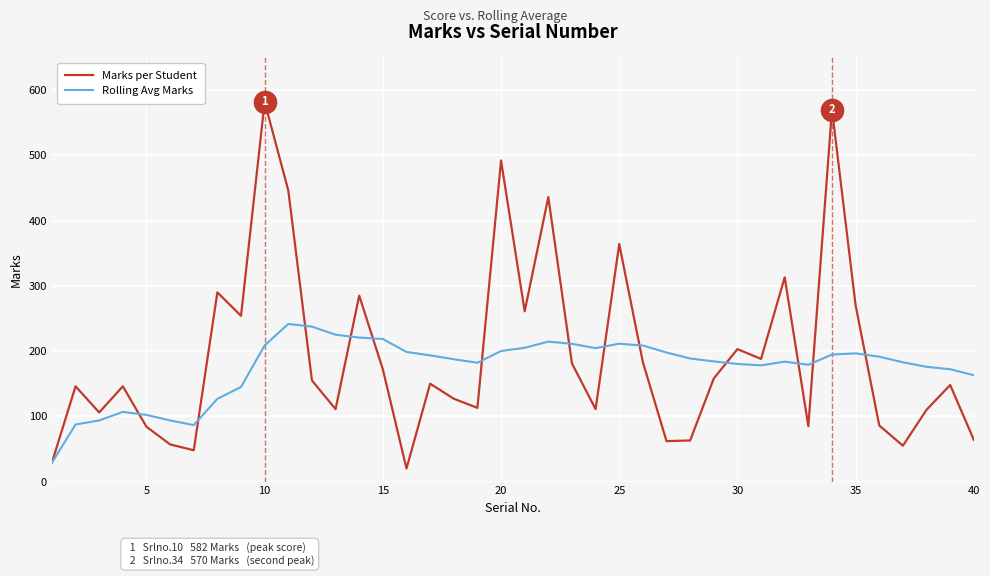

What is the smallest value displayed?

20.0